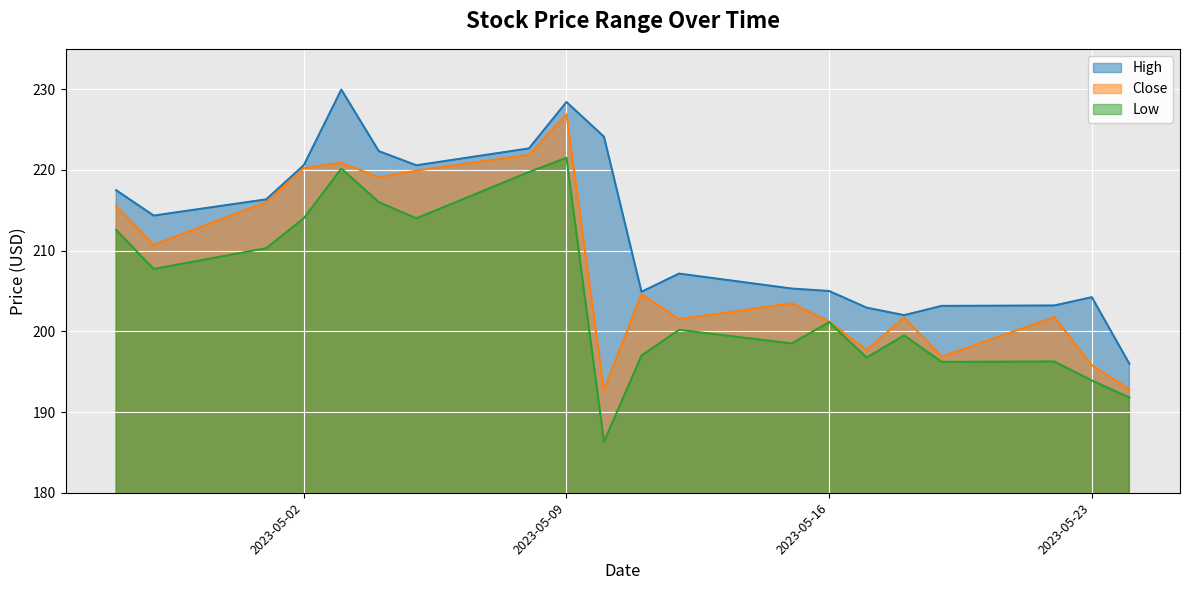

At 2023-05-10, list the series in order from smallest to largest.

Low, Close, High